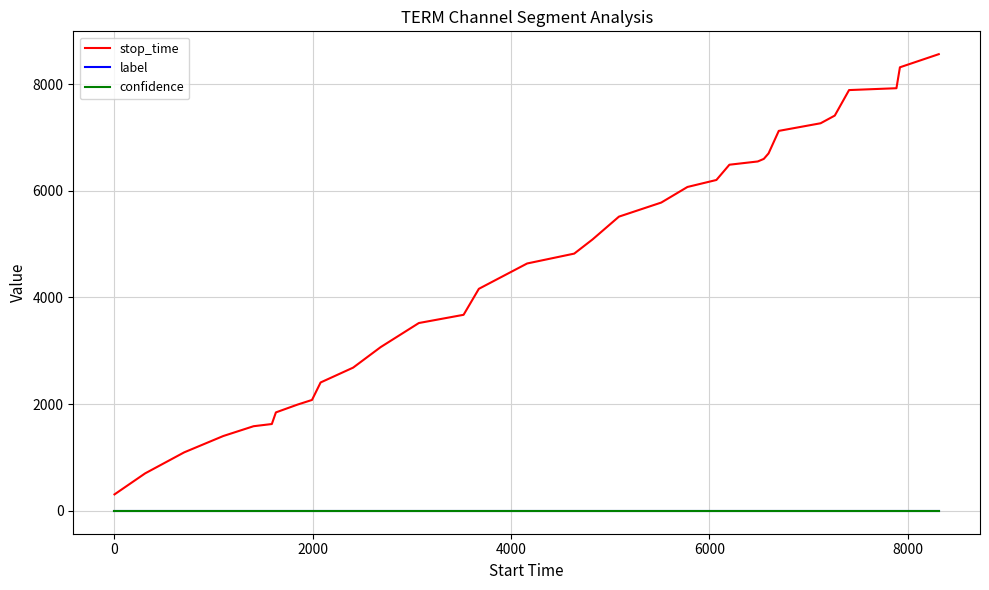

What is the maximum value shown in the chart?

8560.0